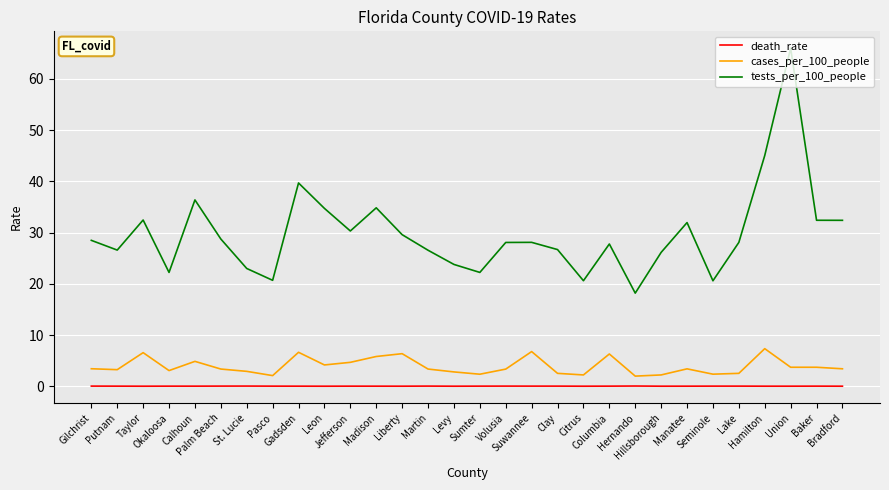

What is the minimum value for cases_per_100_people?

2.0